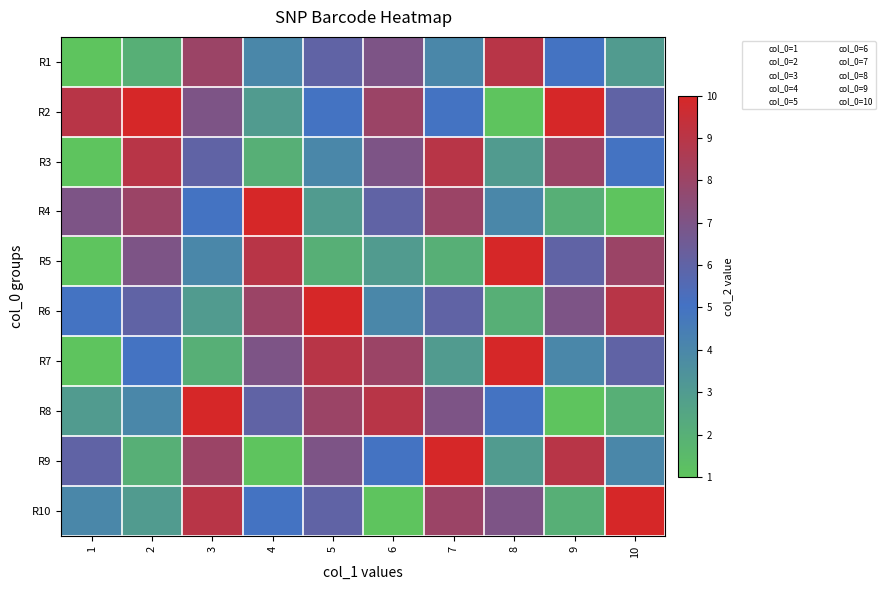

List the series in order of their peak value, highest first.

R2, R4, R5, R6, R7, R8, R9, R10, R1, R3